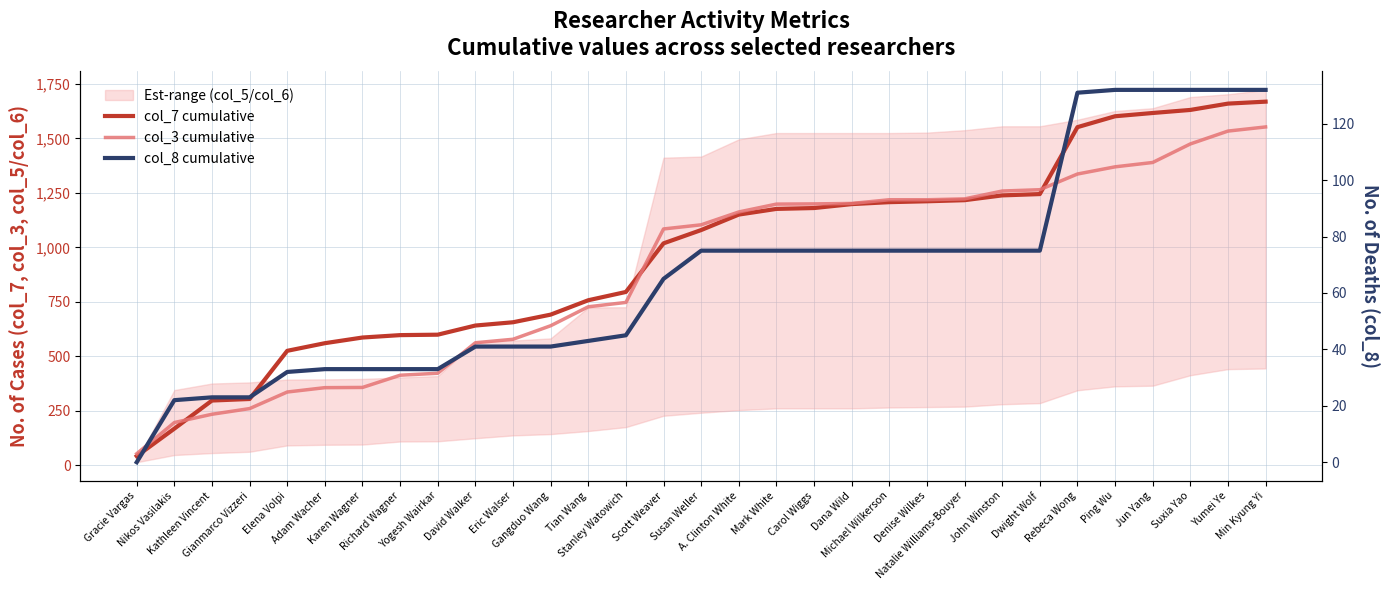

What is the value of the col_7 cumulative point at the 31st from the left?

1669